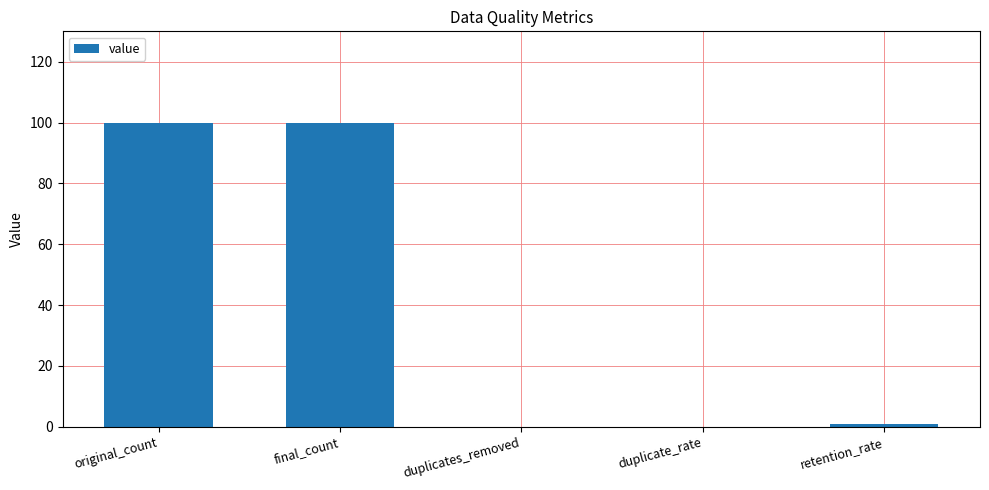

What is the change in value from final_count to duplicates_removed?

-100